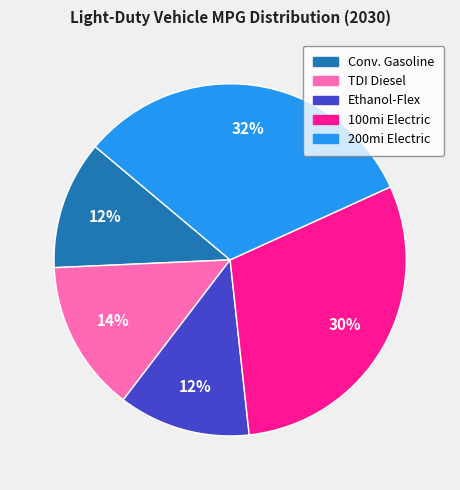

To the nearest percent, what is the average slice percentage?

20%